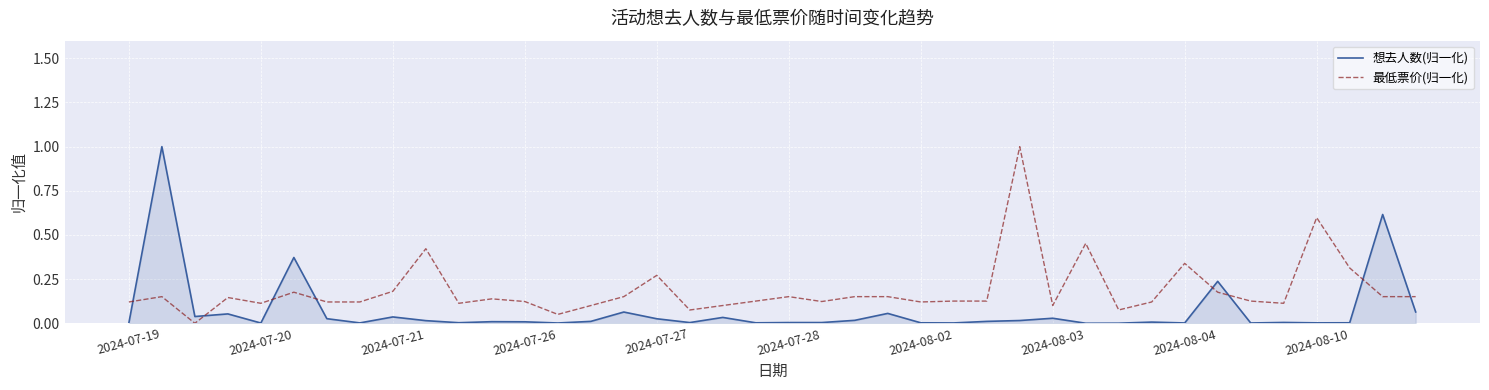

Which series ends up on top after the final intersection of 想去人数(归一化) and 最低票价(归一化)?

最低票价(归一化)